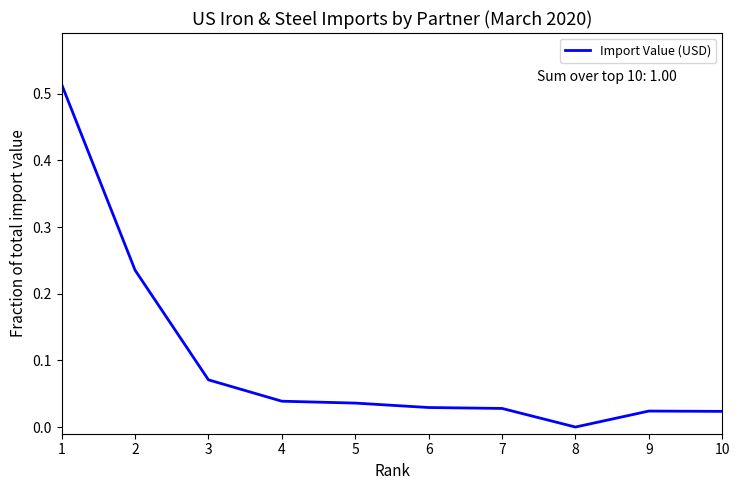

The chart shows a value of 0.0 at 6. True or false?

True